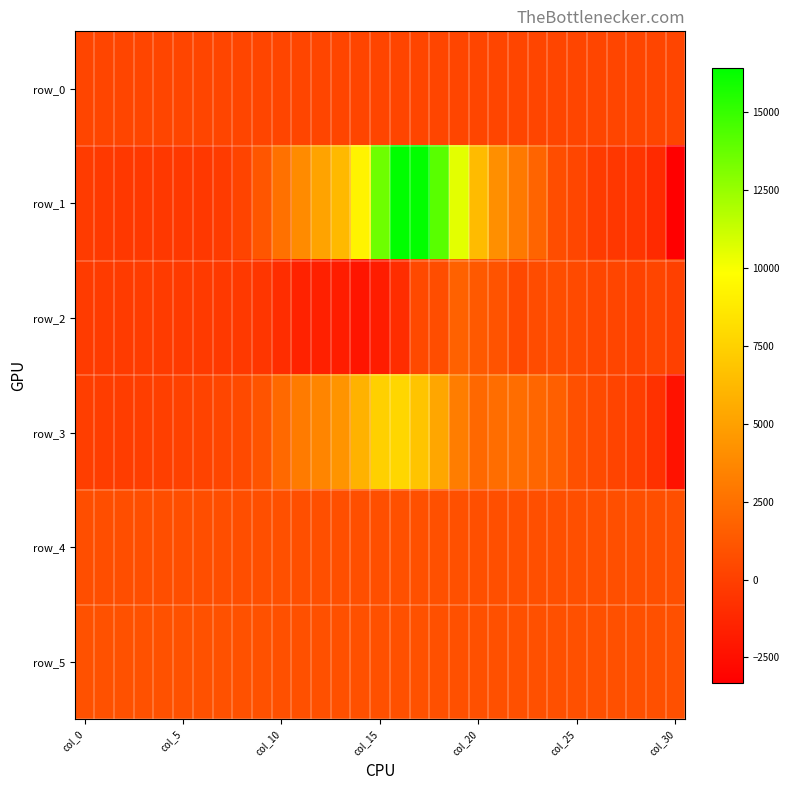

What is the maximum value for row_0?

282.2